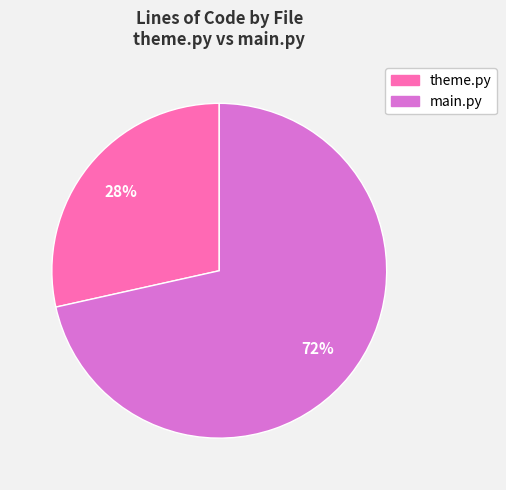

To the nearest percent, what is the combined percentage of theme.py and main.py?

100%